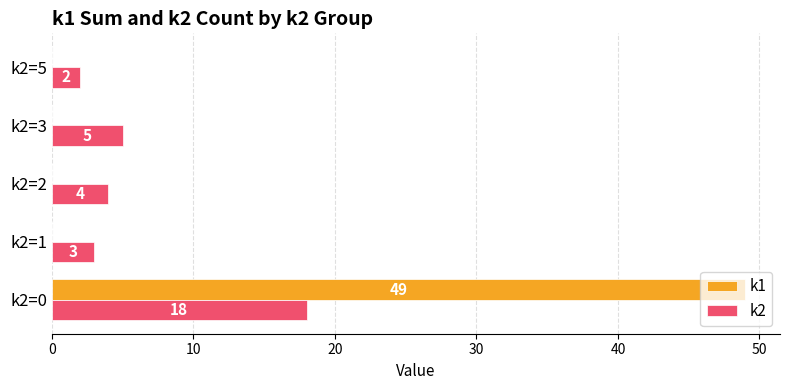

What is the maximum value shown in the chart?

49